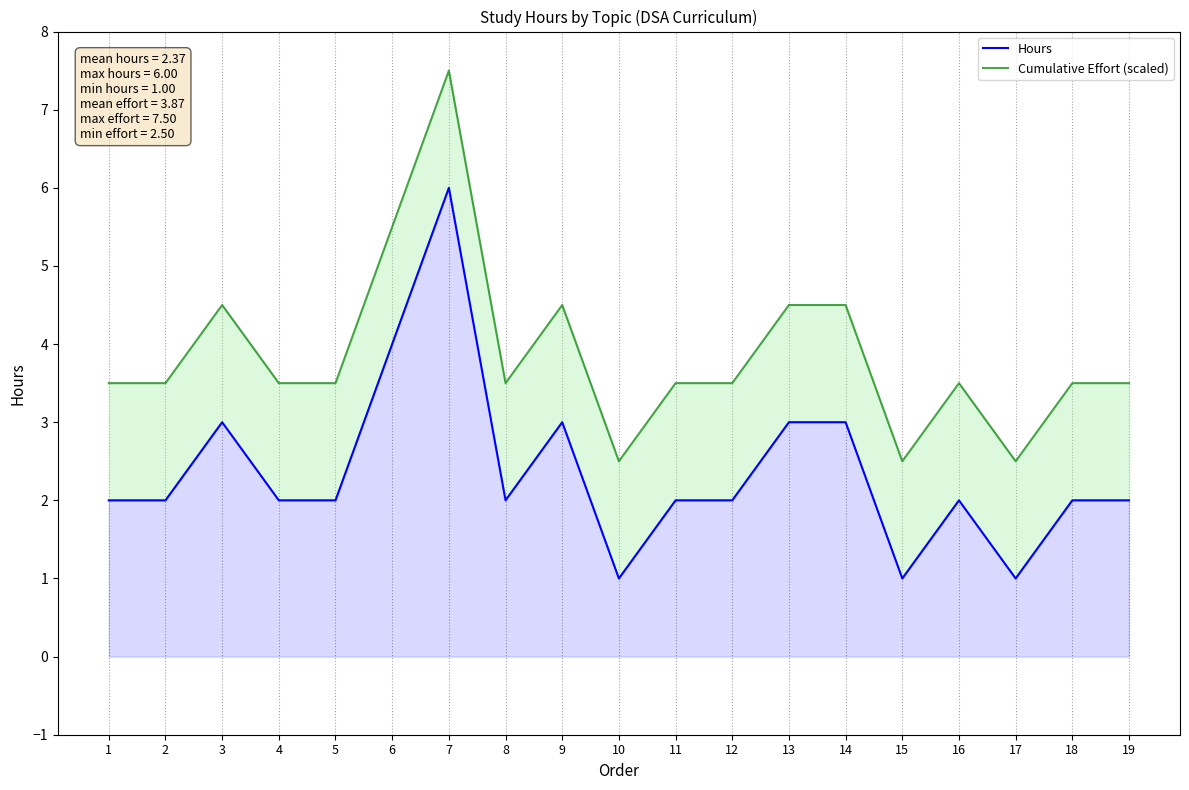

The value of Hours at 8 is 0.5. True or false?

False